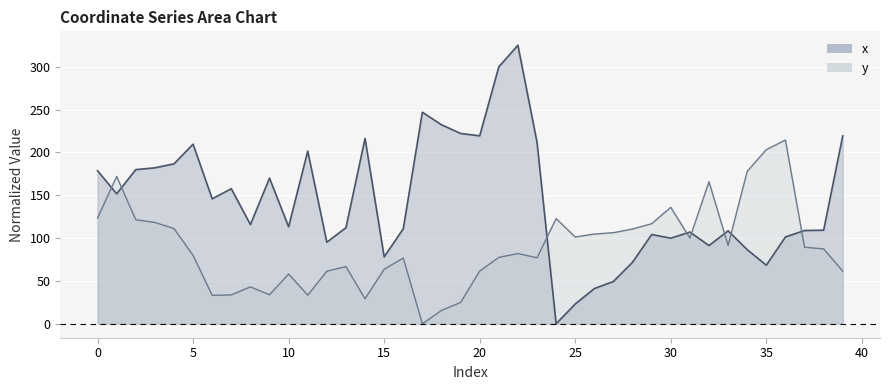

Where is x nearest to the value 162?

7